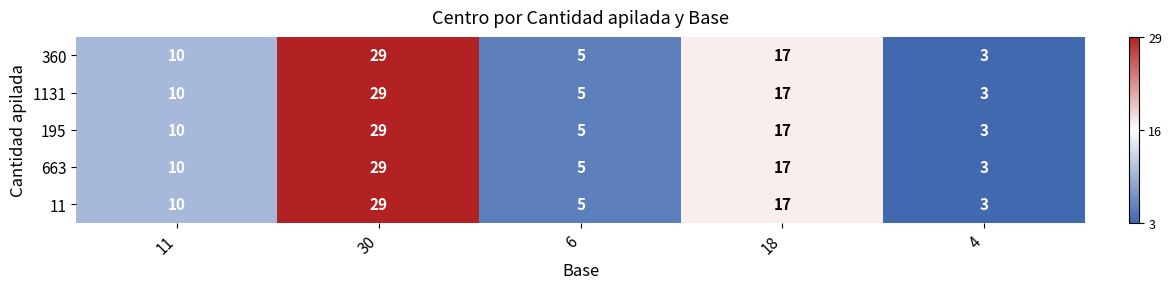

What is the total value across all series at 18?

85